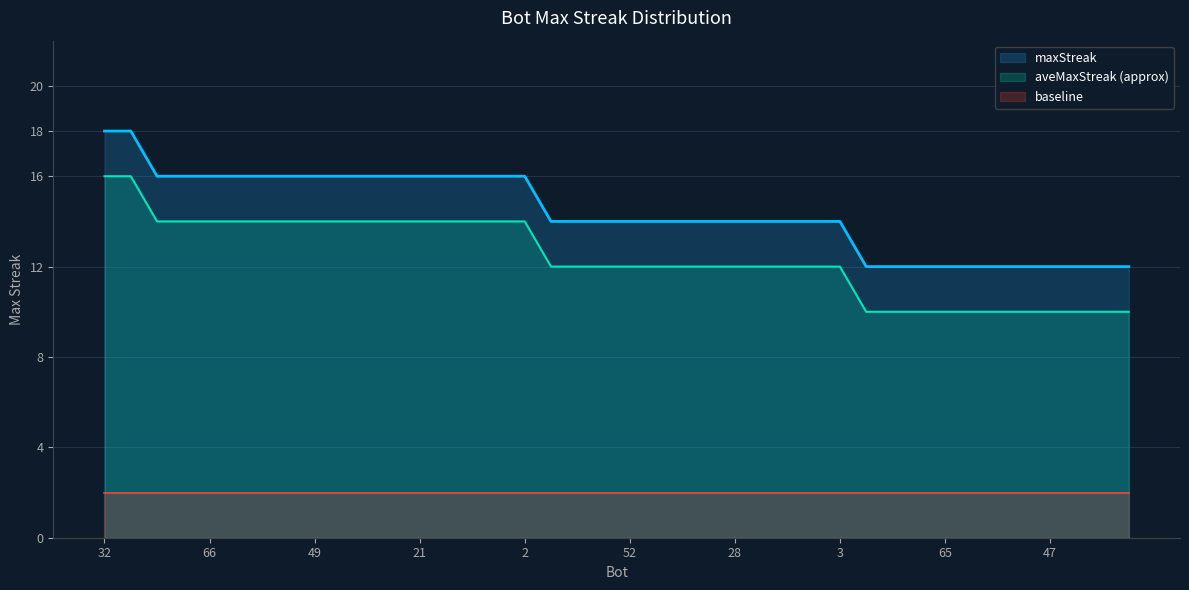

Reading left to right, list all the values displayed in this chart.

32=18	18=18	77=16	75=16	66=16	62=16	58=16	54=16	49=16	46=16	43=16	27=16	21=16	20=16	15=16	10=16	2=16	68=14	57=14	56=14	52=14	48=14	39=14	31=14	28=14	22=14	12=14	5=14	3=14	74=12	73=12	69=12	65=12	63=12	53=12	51=12	47=12	45=12	42=12	41=12